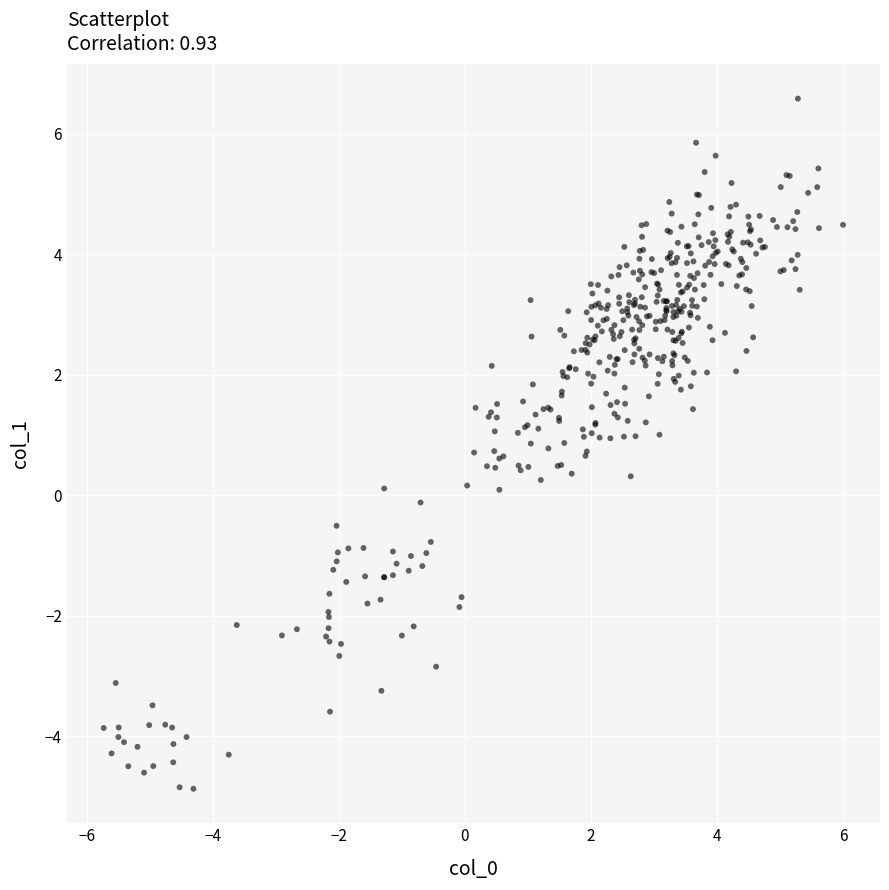

What is the range of Y values (max minus min)?

11.4